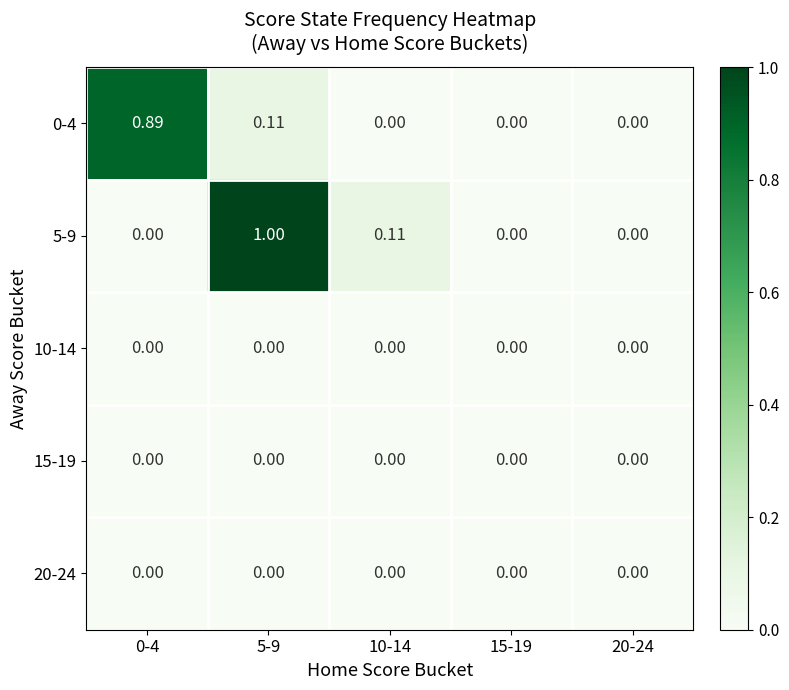

At how many categories does at least one series exceed 0?

3